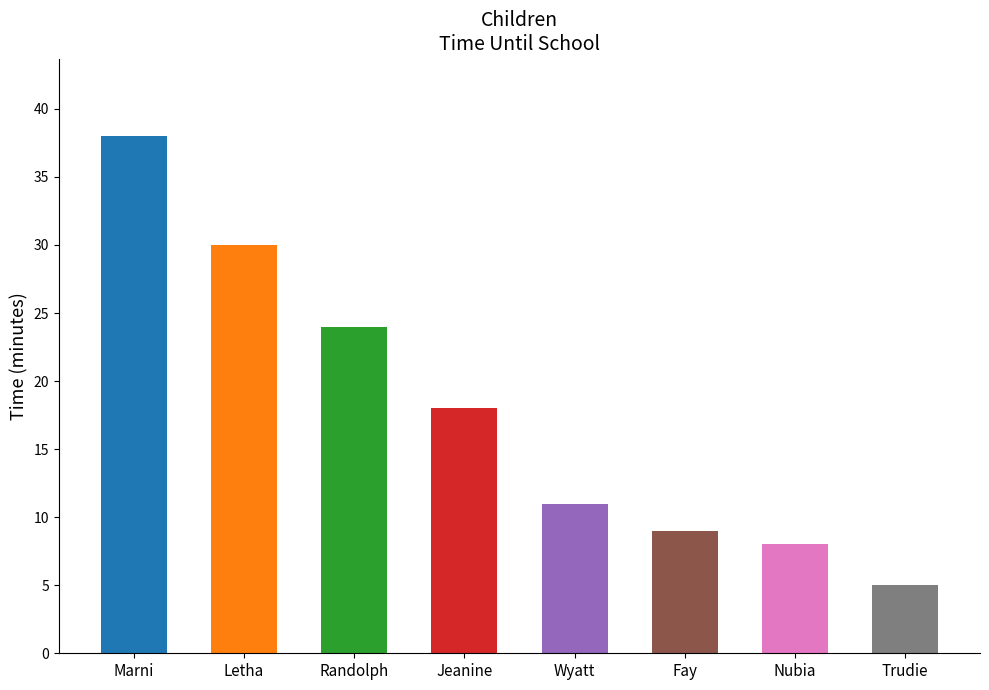

What value does the data have at Trudie, to the nearest 5?

5